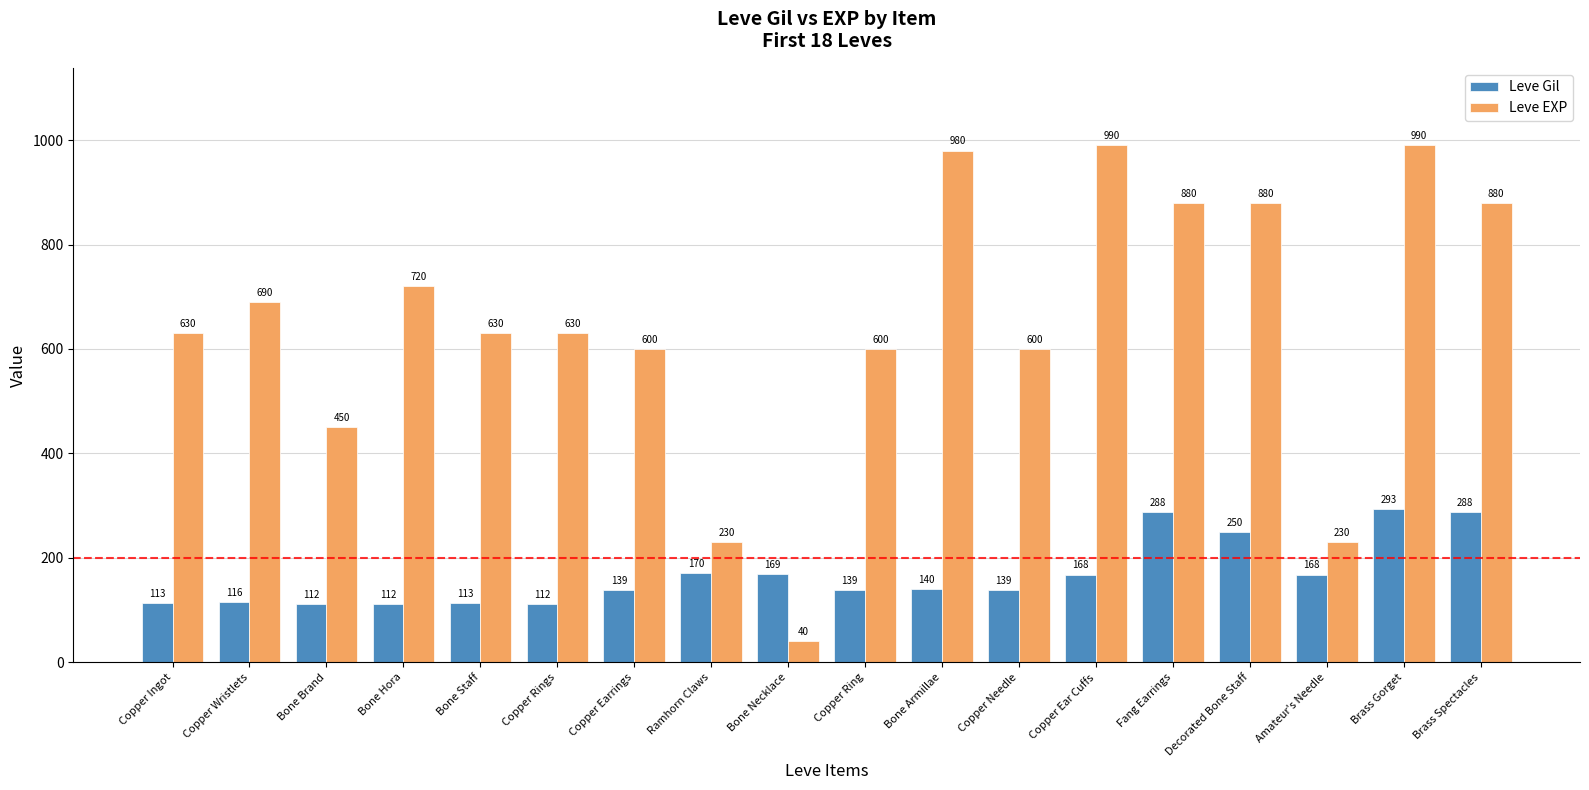

Is it true that Leve Gil equals 112 at Bone Brand?

True